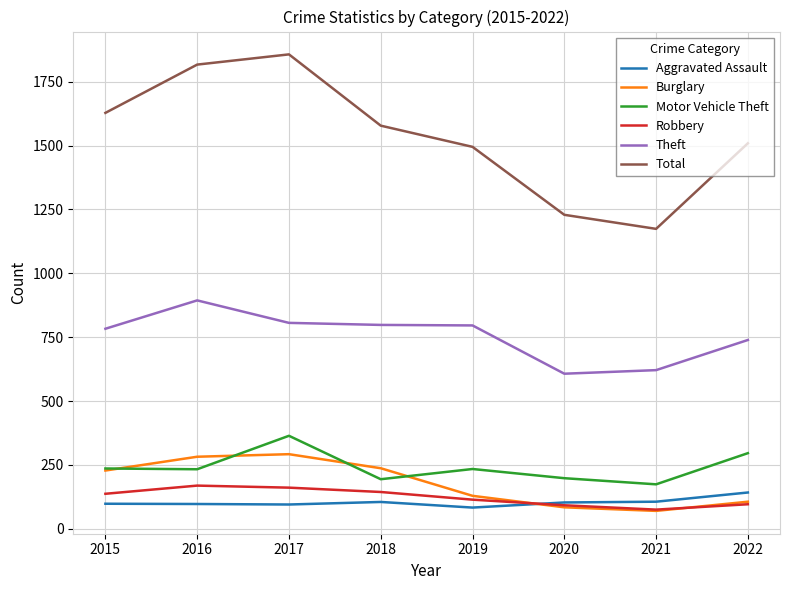

What is the average value of the Aggravated Assault series?

104